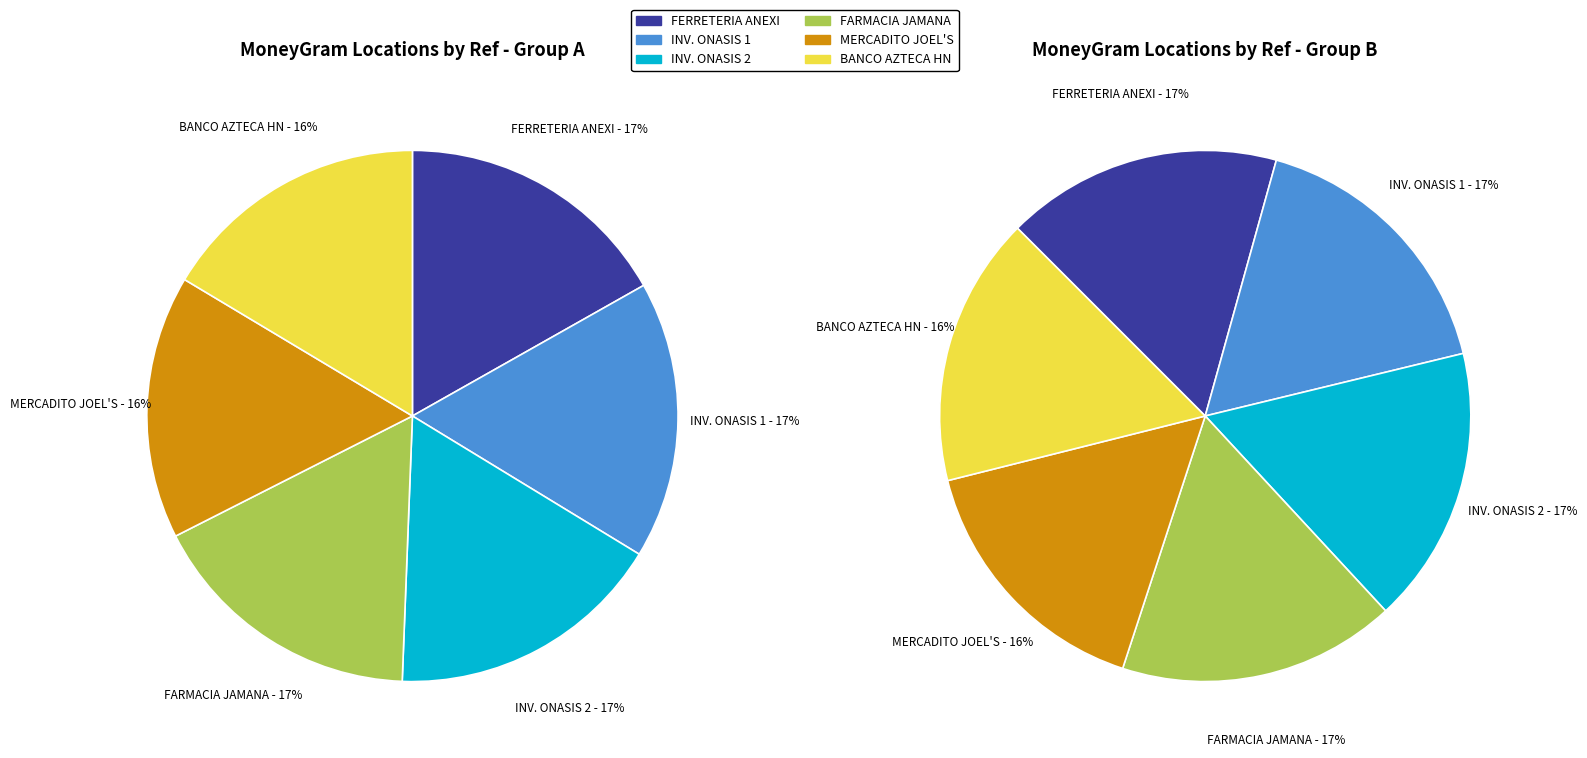

Do BANCO AZTECA HONDURAS - EL PORVENIR - IT and FARMACIA JAMANA - EL PORVENIR - FARMACIA together represent more than half of the pie?

No